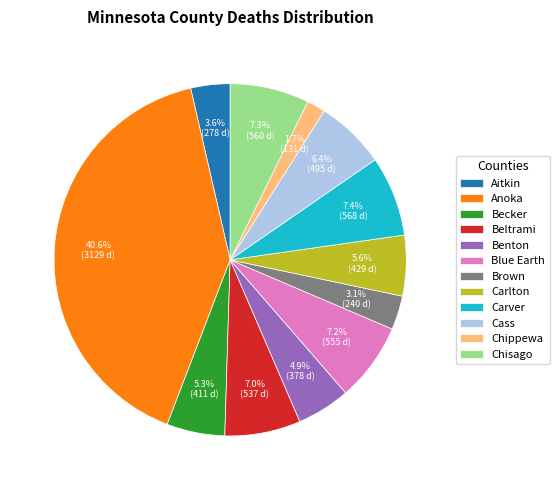

What is the largest slice in the pie chart?

Anoka